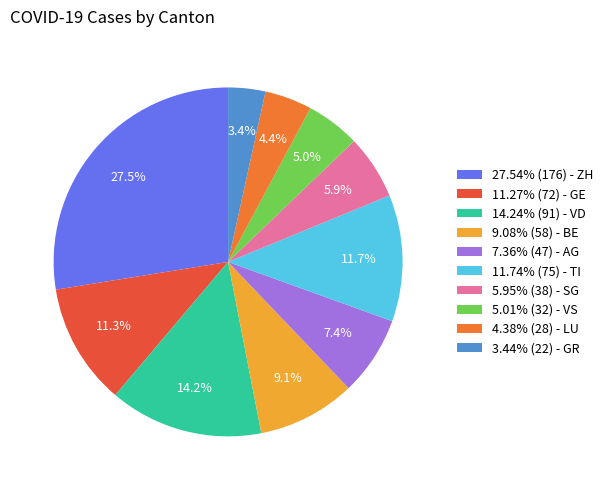

Approximately how many times larger is the value at 14.24% (91) - VD compared to 11.74% (75) - TI?

1.2